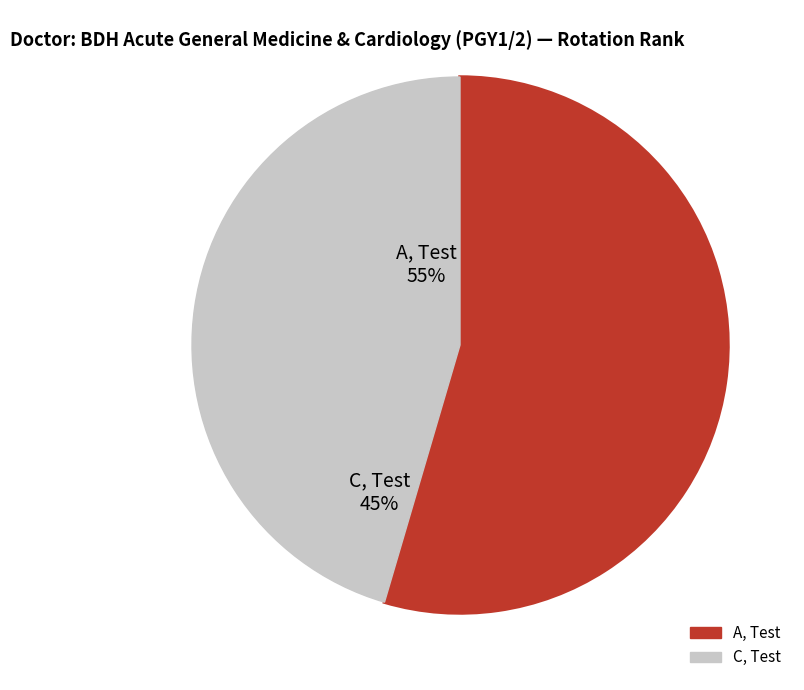

How many slices are in this pie chart?

2